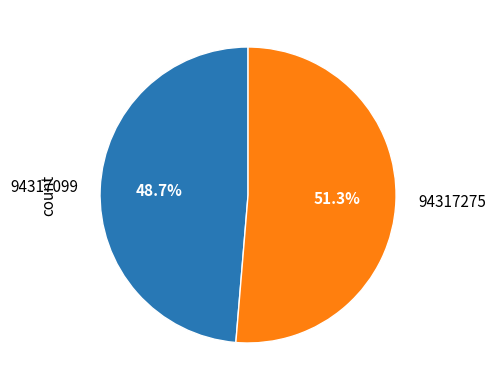

To the nearest percent, what is the difference between the largest and smallest slice percentages?

3%